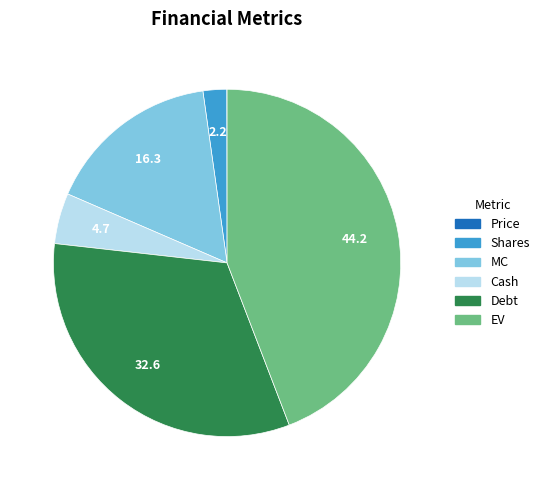

The EV slice represents 38% of the pie. True or false?

False